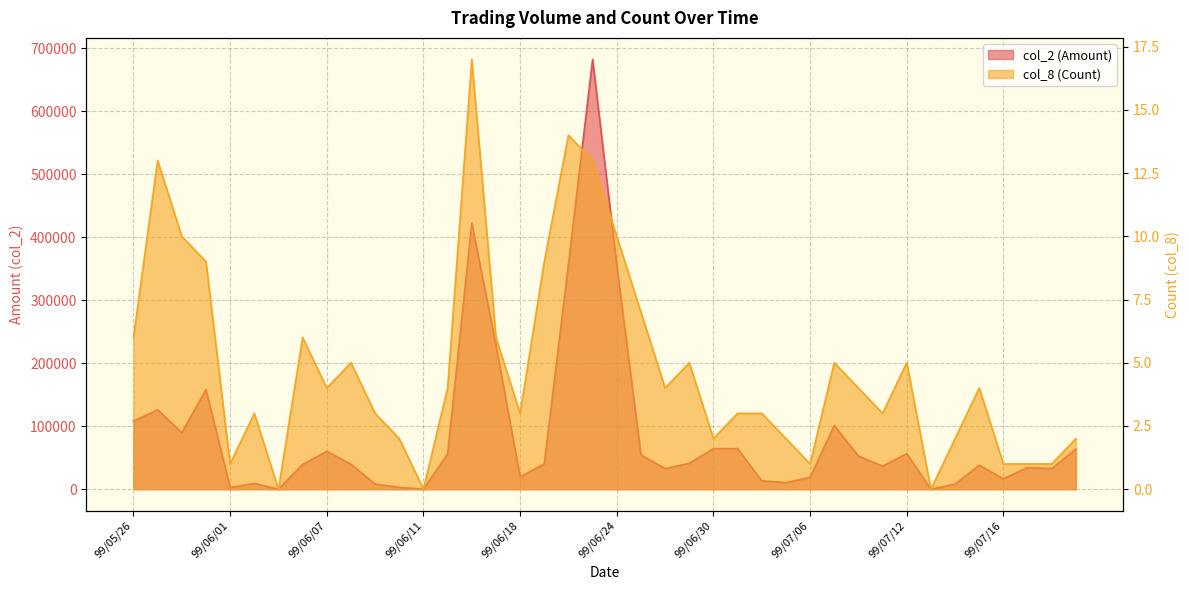

What is the approximate value of col_2 (Amount) at 99/07/05, to the nearest 100?

10500